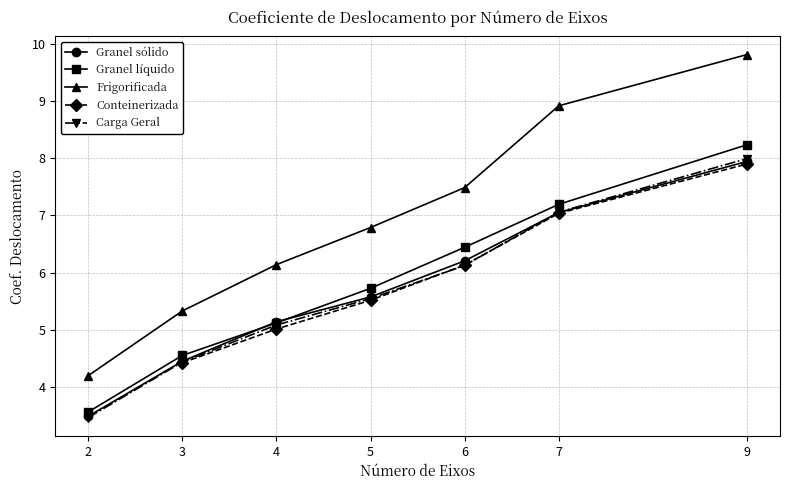

True or false: Granel líquido and Frigorificada cross at least once.

False